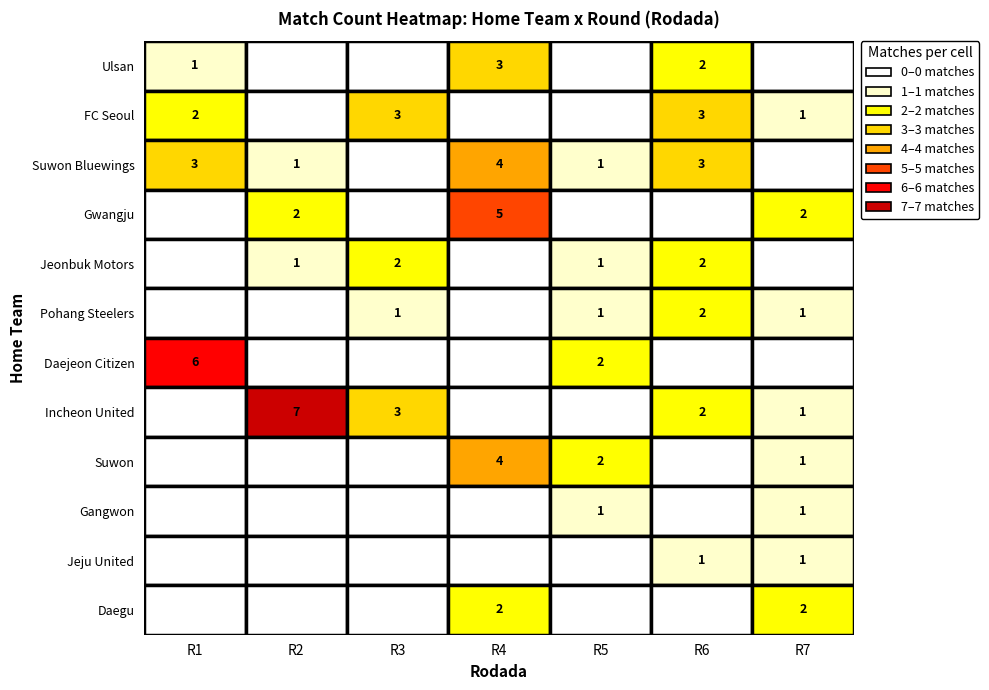

Count the number of data series in this chart.

12